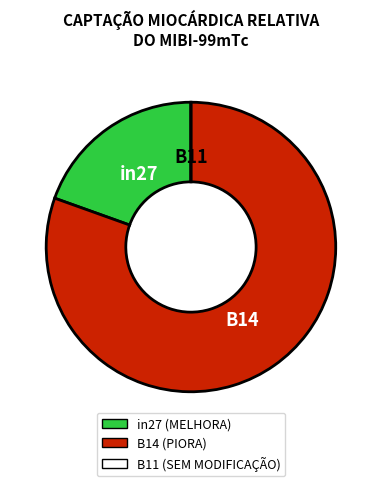

The in27 slice represents 20% of the pie. True or false?

True